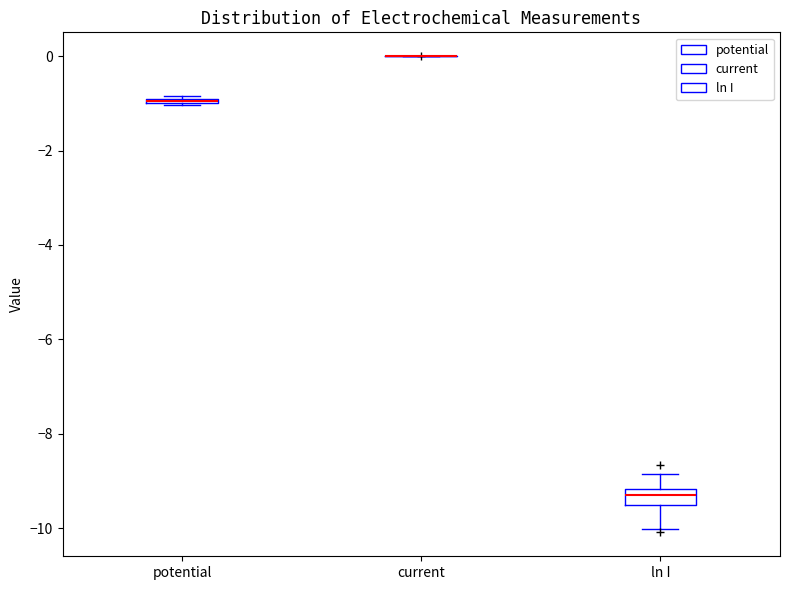

Comparing the boxes themselves (not the whiskers), which one is the tallest?

ln I